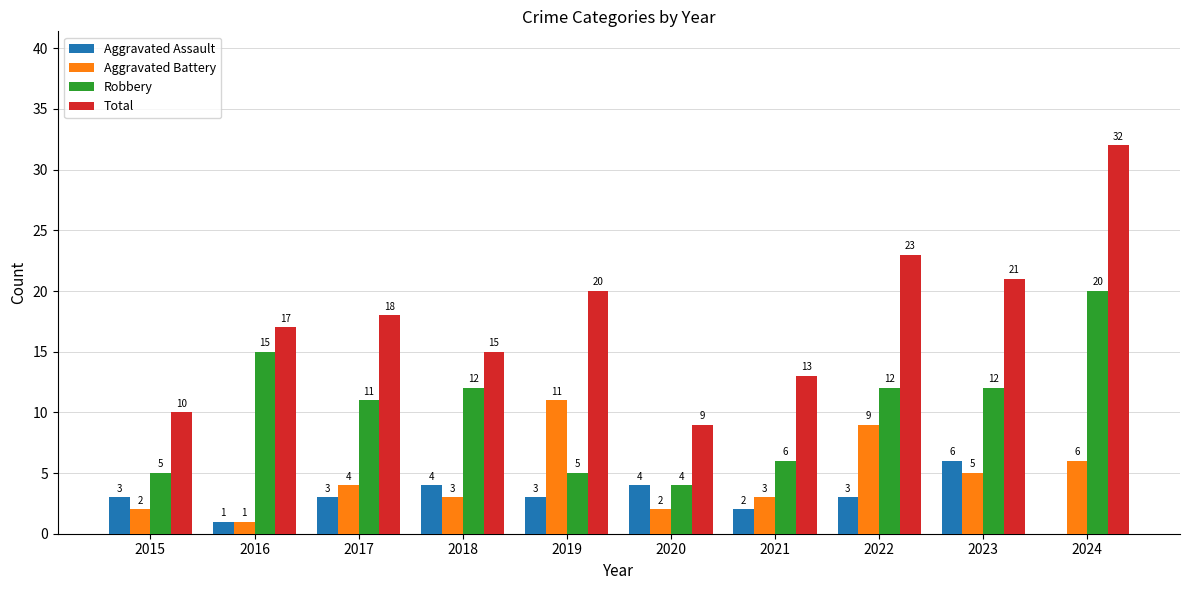

What is the sum of all Aggravated Assault values?

29